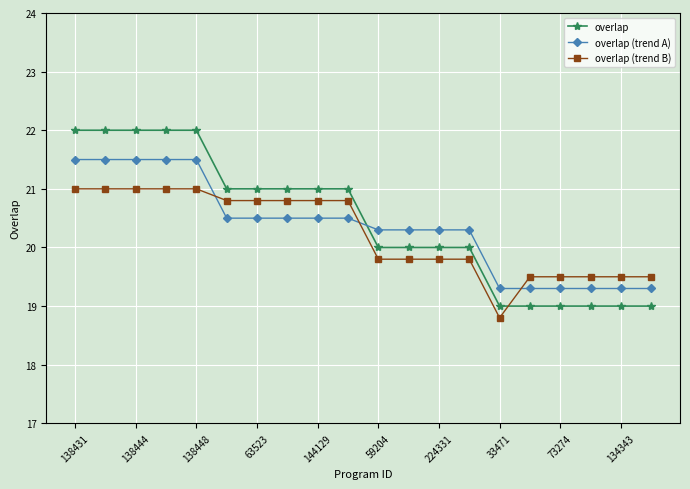

Which series has the largest total across all categories?

overlap